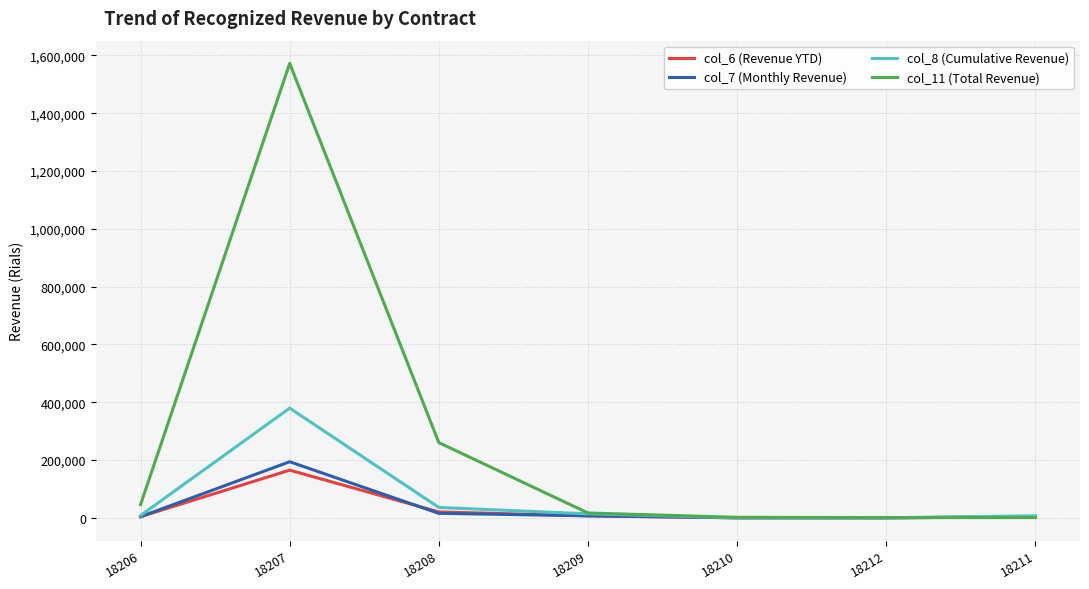

The value of col_8 (Cumulative Revenue) at 18208 is 35809. True or false?

True